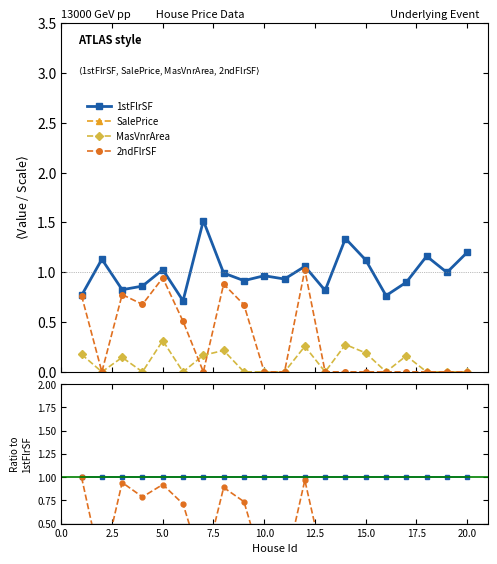

What are all the series names shown in the legend?

1stFlrSF, SalePrice, MasVnrArea, 2ndFlrSF